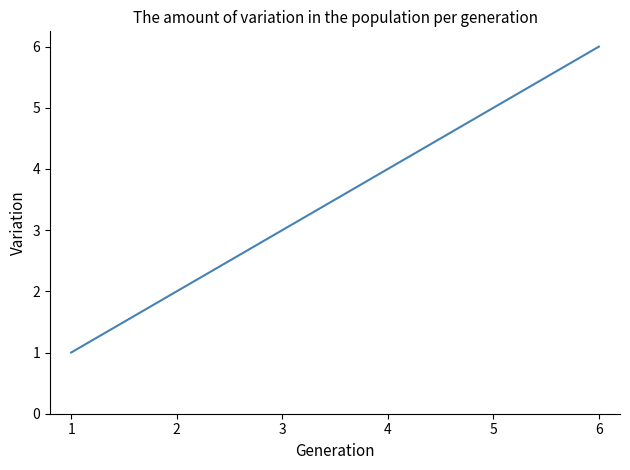

What is the difference between the maximum and minimum values?

5